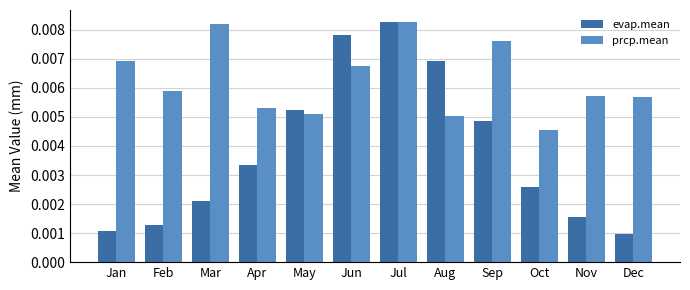

Between Mar and Aug, which series saw the biggest shift?

evap.mean